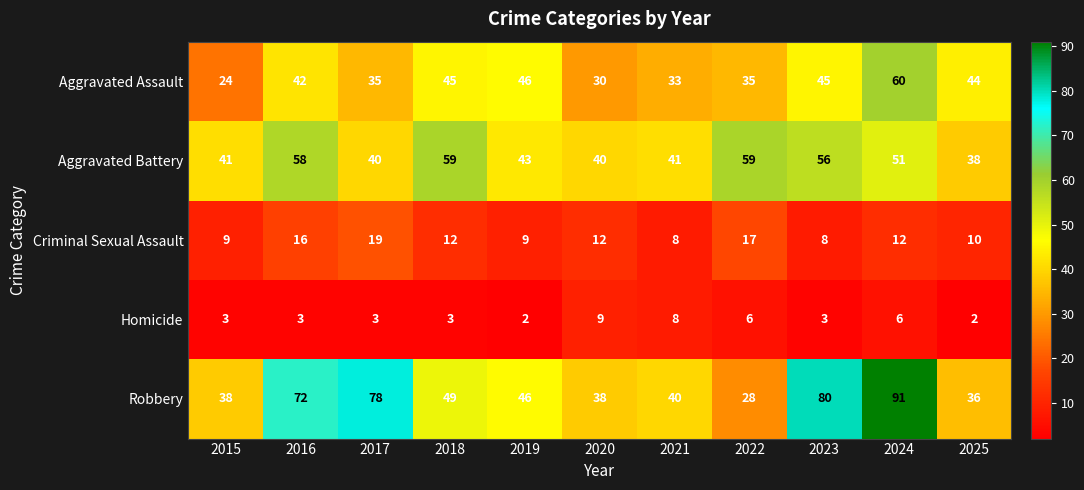

What is the total value across all series at 2021?

130